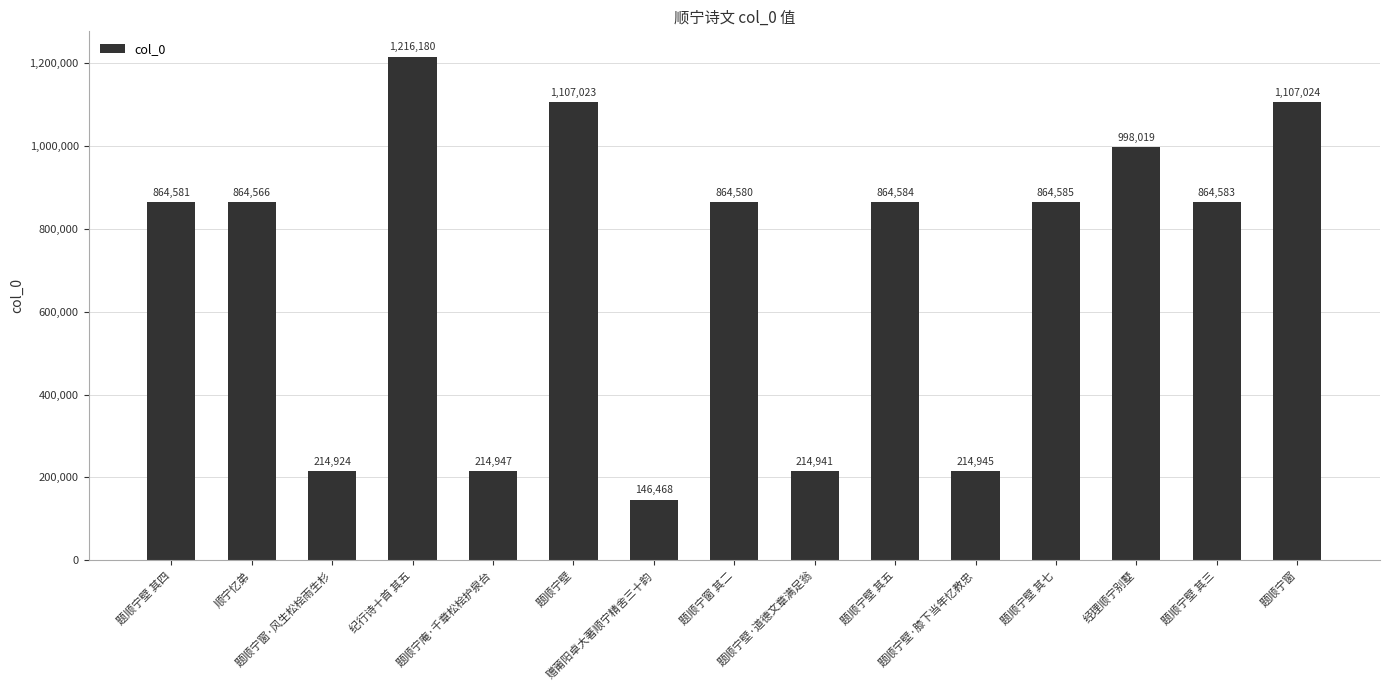

Are the bars horizontal?

No